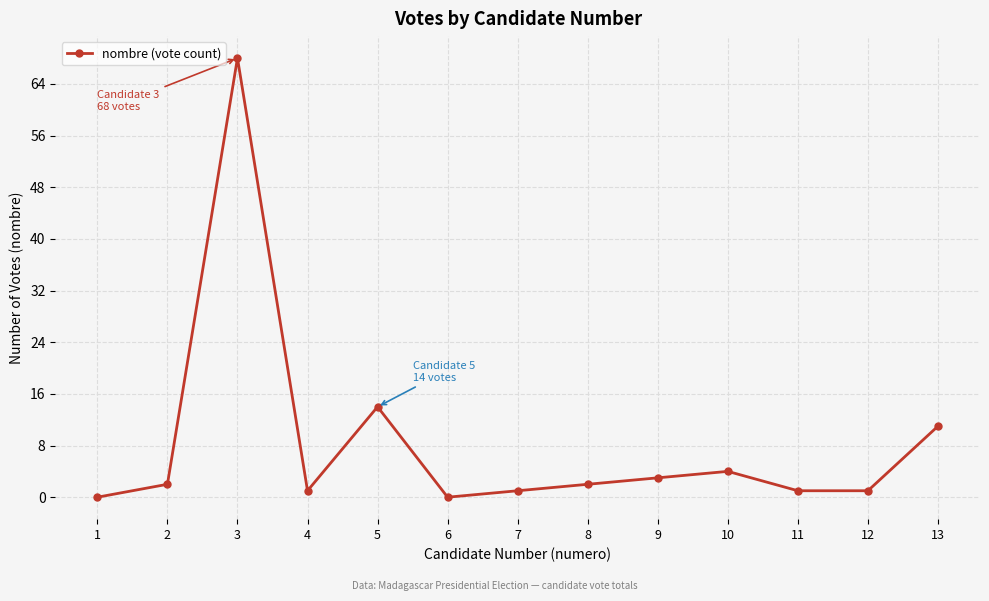

How many lines are shown in the chart?

1